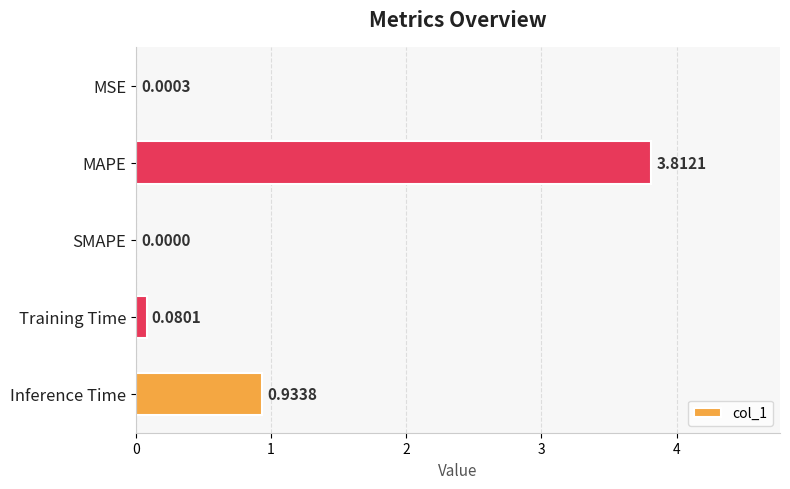

What is the average value?

1.0